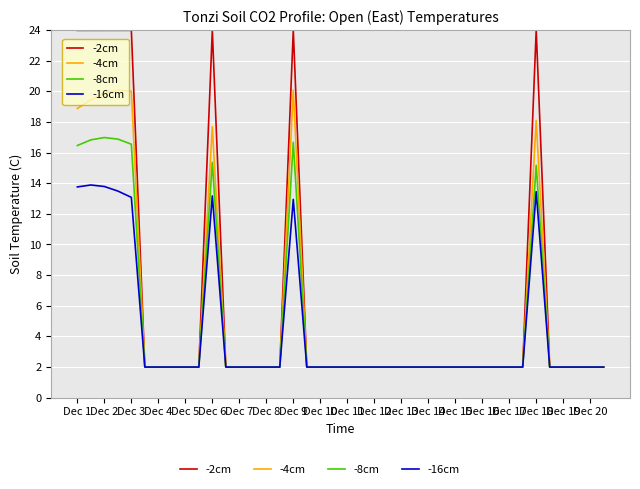

Which series has the widest spread of values?

-2cm